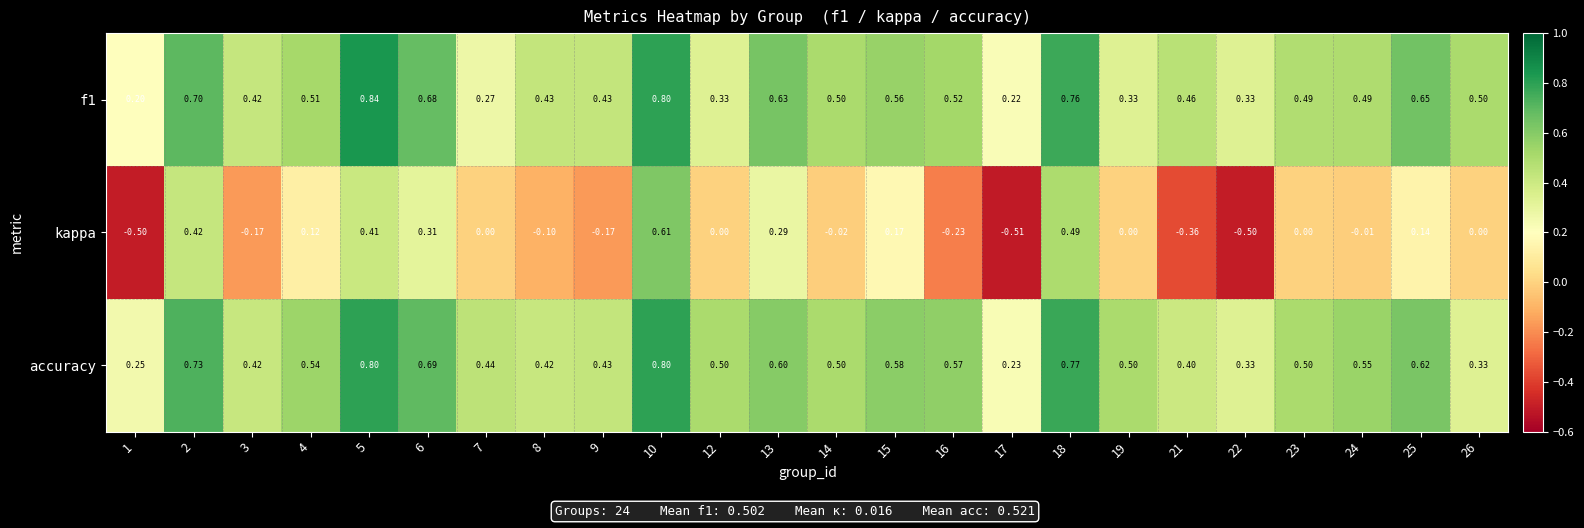

Is the value of kappa at 12 greater than the value of f1 at 13?

No